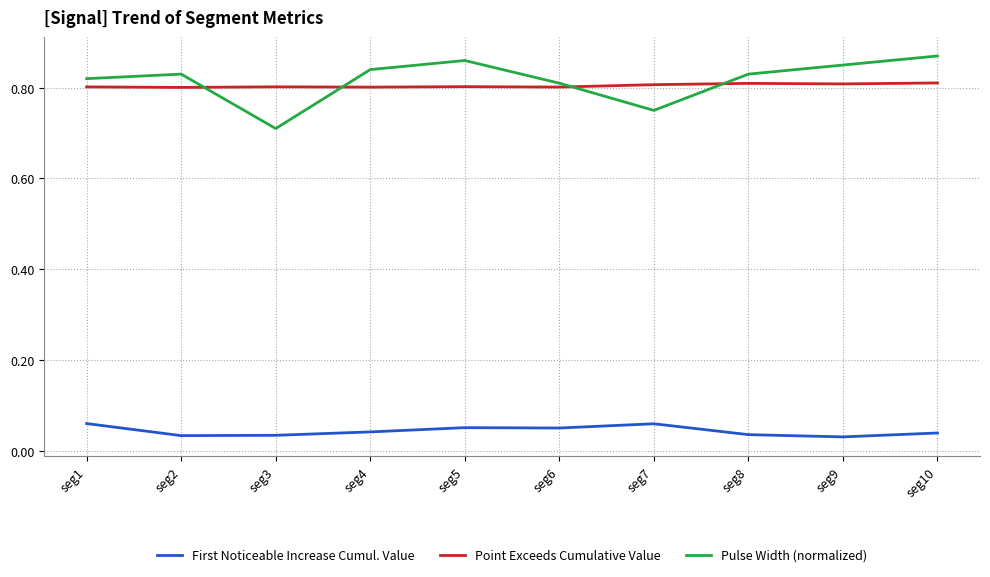

True or false: Pulse Width (normalized) and First Noticeable Increase Cumul. Value cross at least once.

False